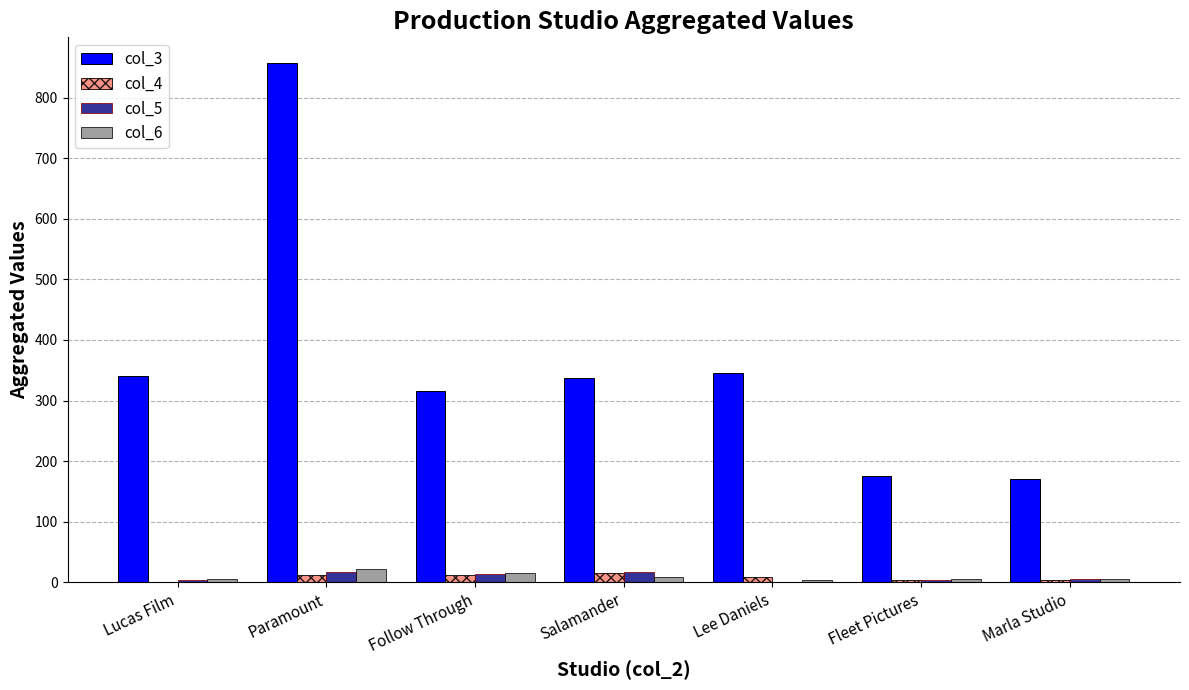

At which category is the sum across all series the highest?

Paramount